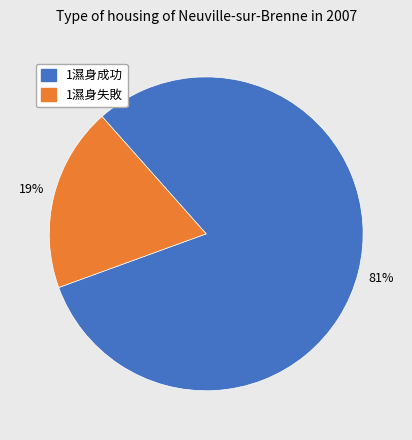

To the nearest percent, what is the average slice percentage?

50%